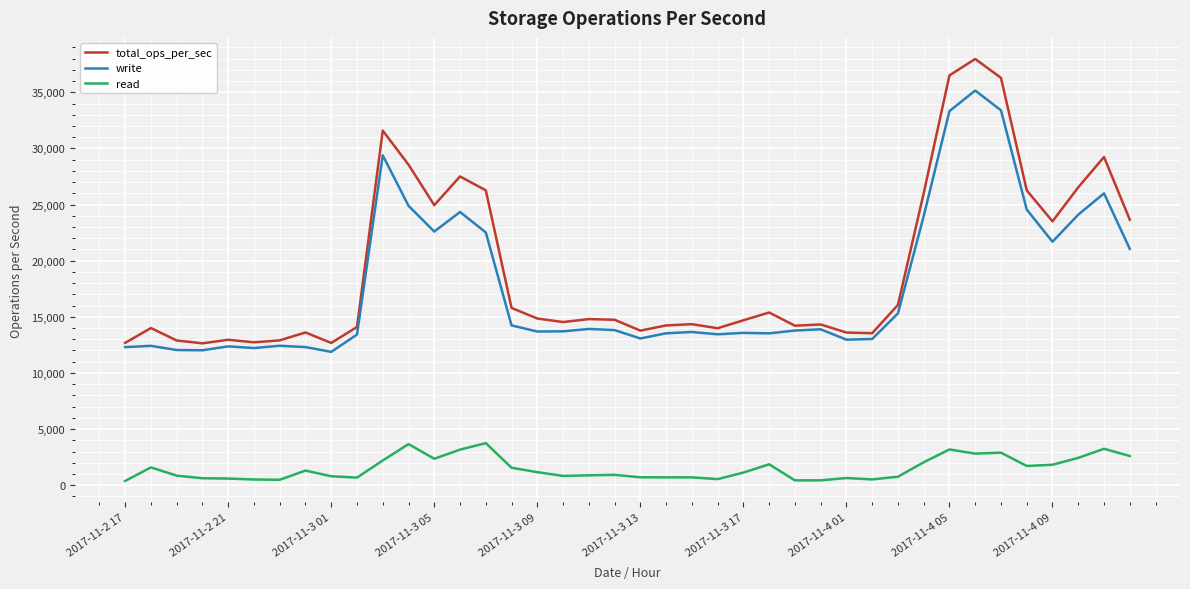

What is the difference between the second highest and minimum values in the total_ops_per_sec series?

23872